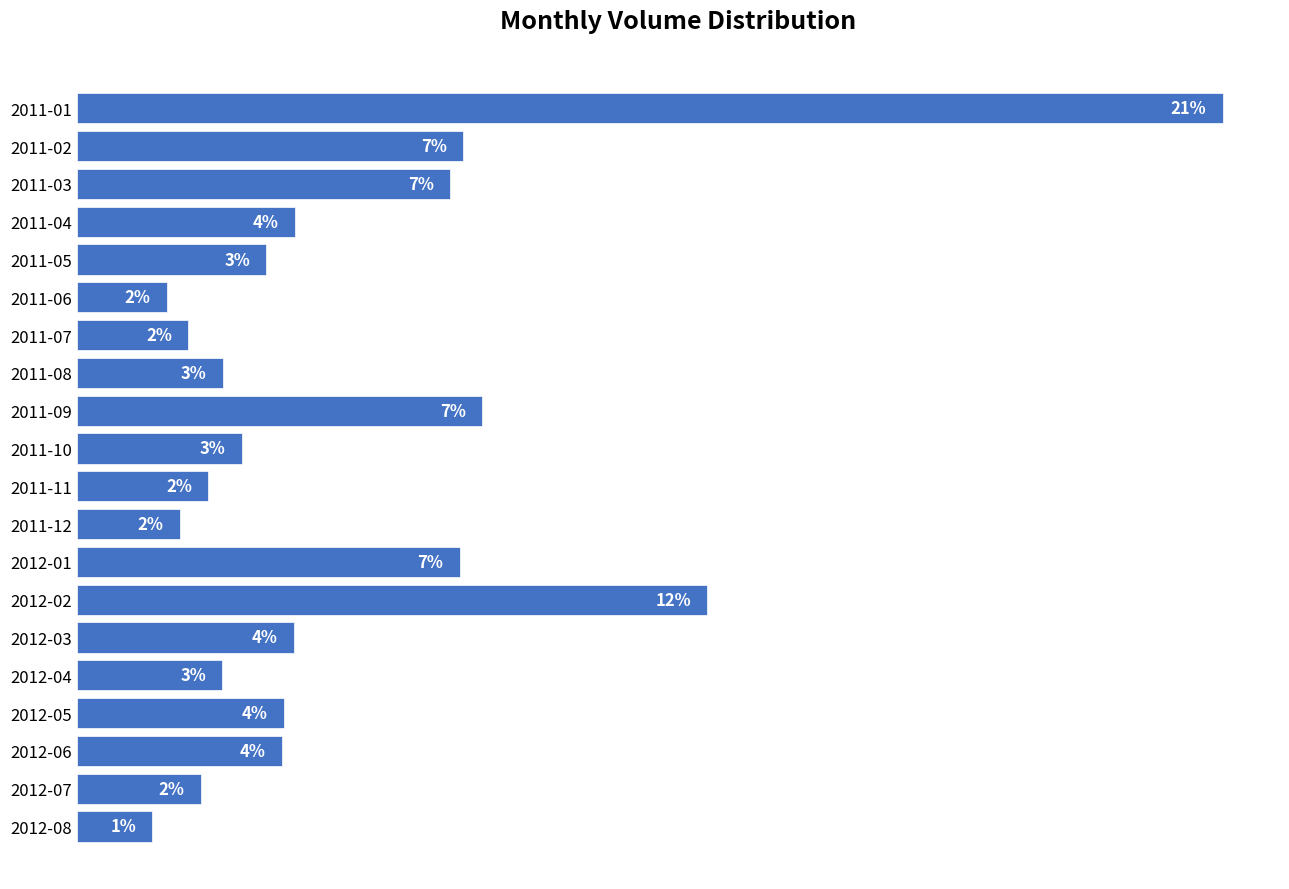

Which category has the highest value across all series?

2011-01